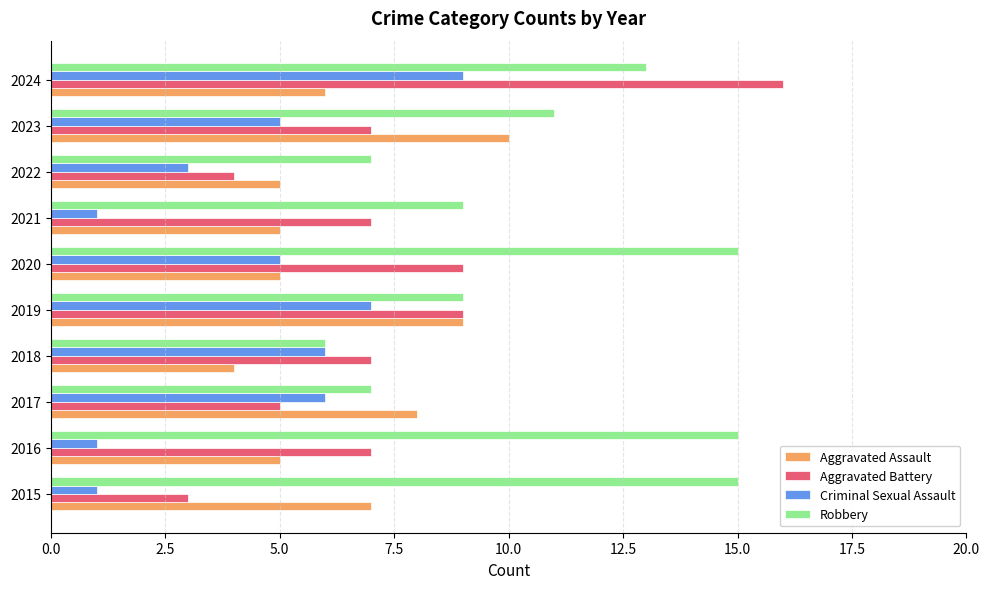

Rank the series by their maximum value, from highest to lowest.

Aggravated Battery, Robbery, Aggravated Assault, Criminal Sexual Assault